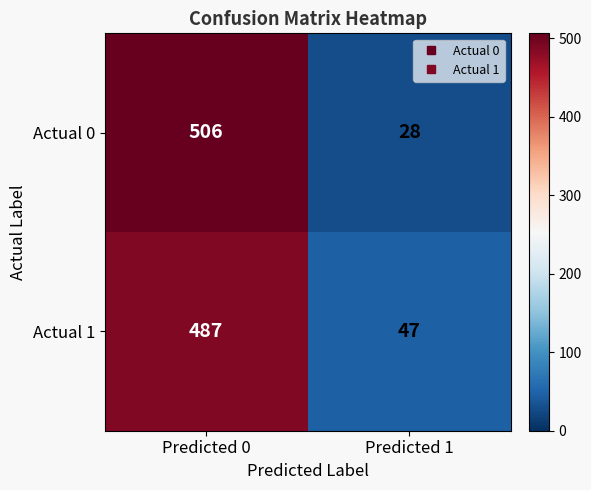

What value does the Actual 1 series have at Predicted 1, to the nearest 5?

45